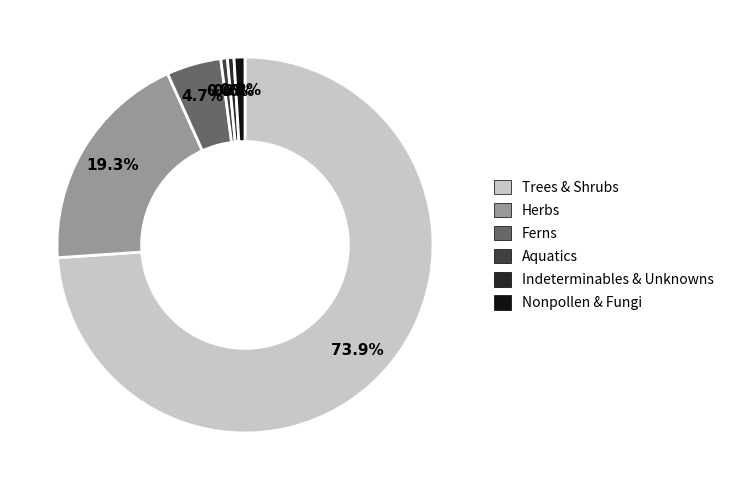

Which category has the biggest portion of the pie?

Trees & Shrubs